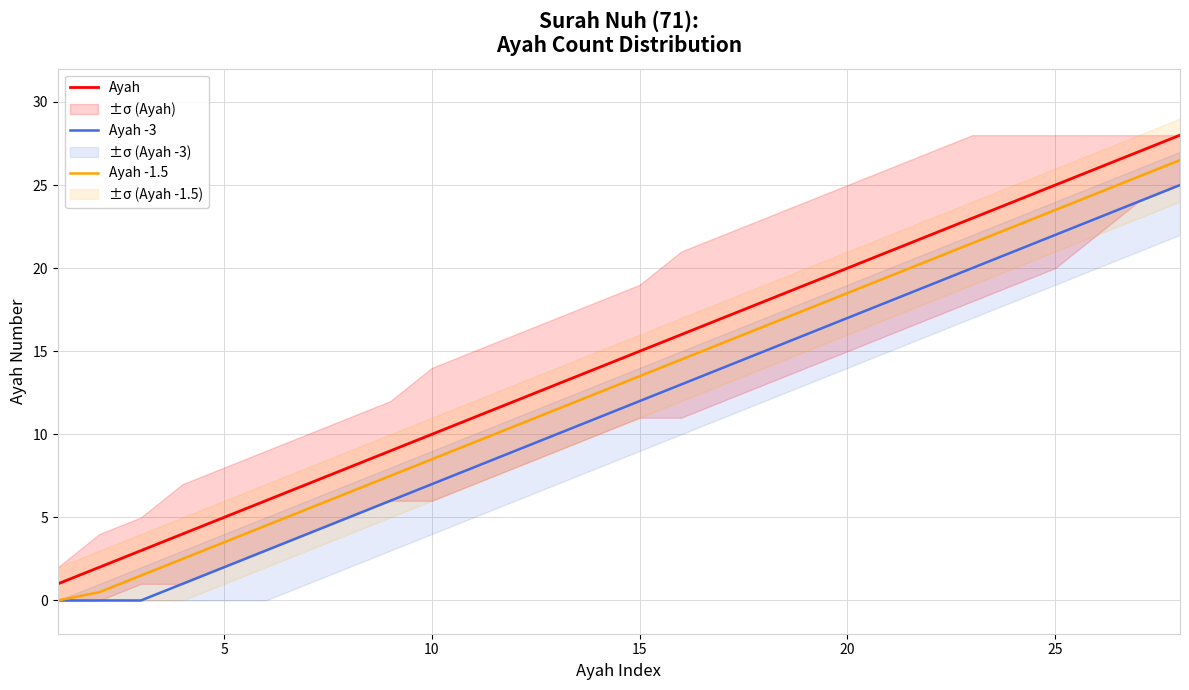

List the series in order of their overall mean, highest first.

Ayah, Ayah -1.5, Ayah -3